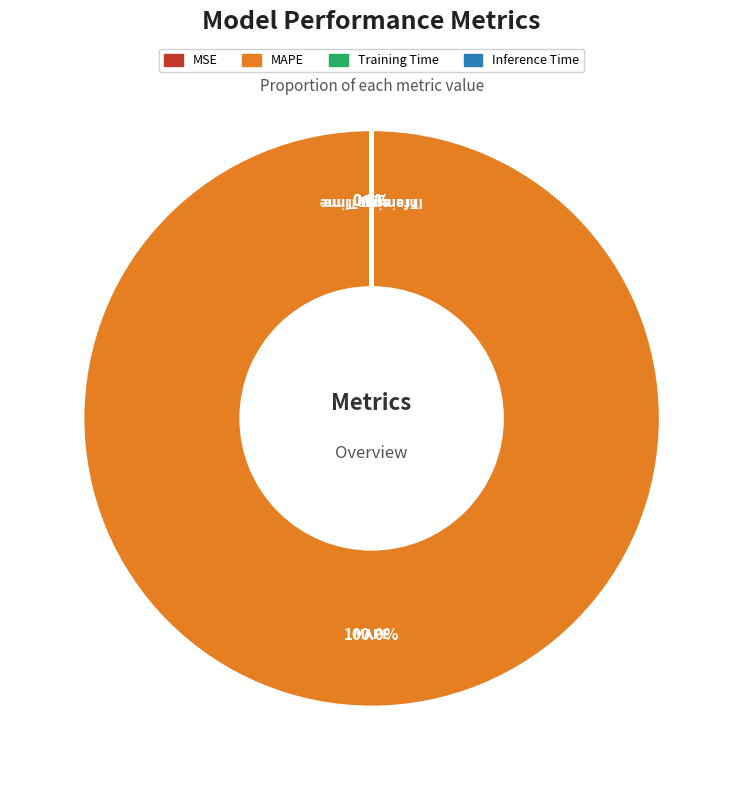

Rank the categories by value from highest to lowest.

MAPE, MSE, Training Time, Inference Time